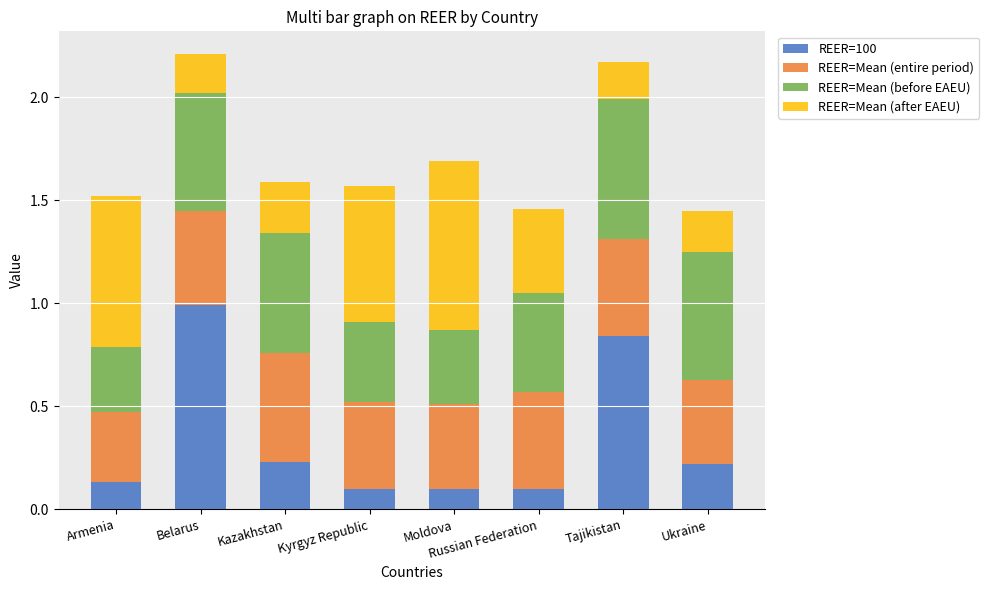

What is the difference between the maximum and minimum values in the REER=100 series?

0.9